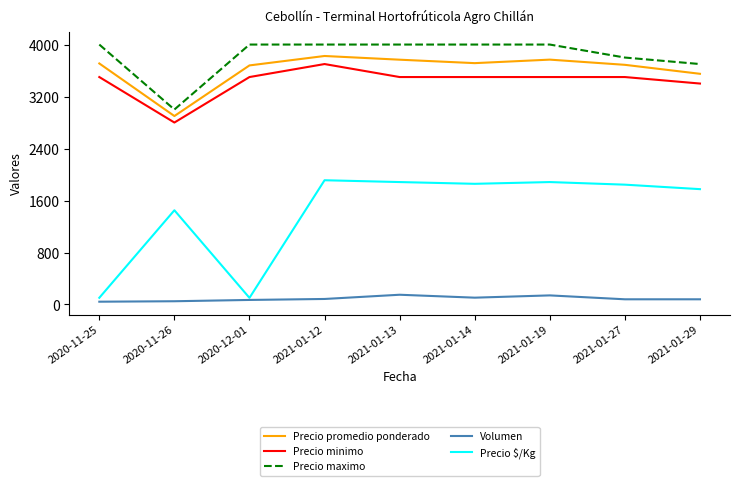

What is the total value across all series at 2021-01-29?

12505